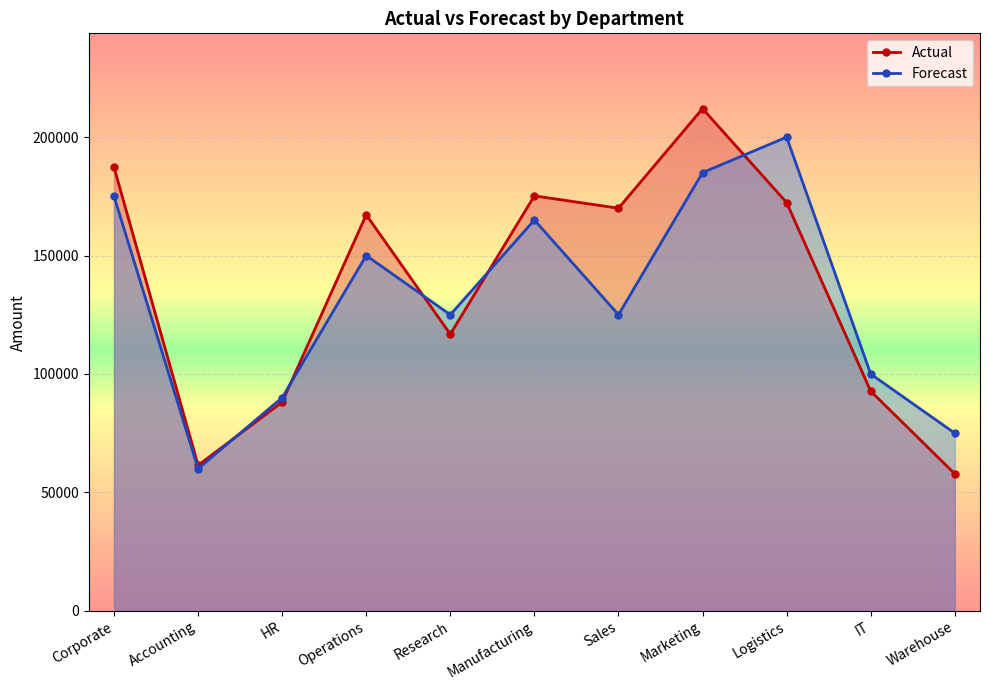

At which category does Actual reach its first local peak?

Operations